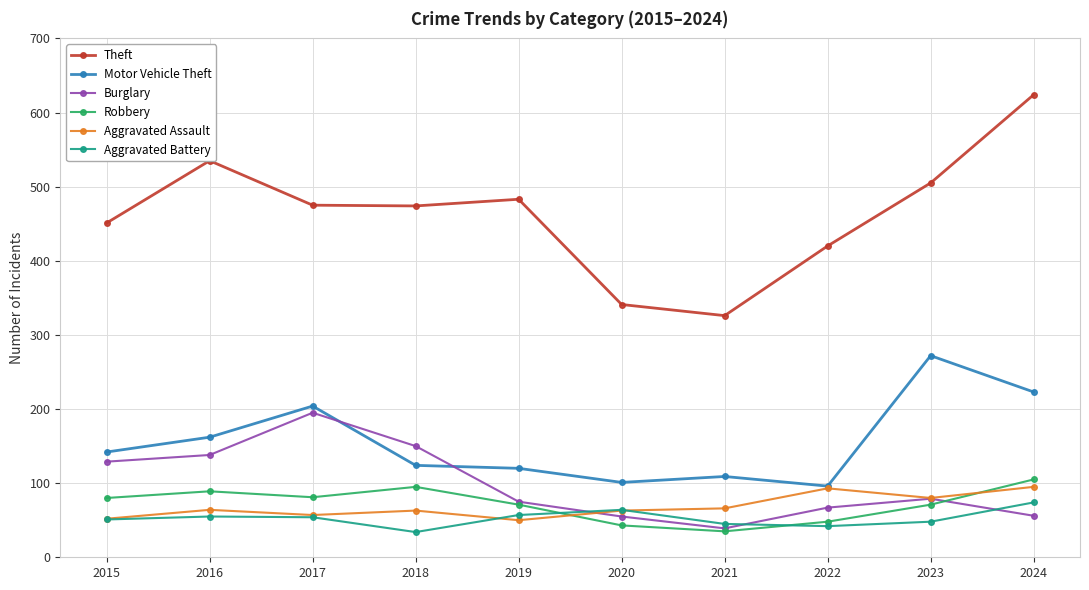

Rank the series by their maximum value, from lowest to highest.

Aggravated Battery, Aggravated Assault, Robbery, Burglary, Motor Vehicle Theft, Theft